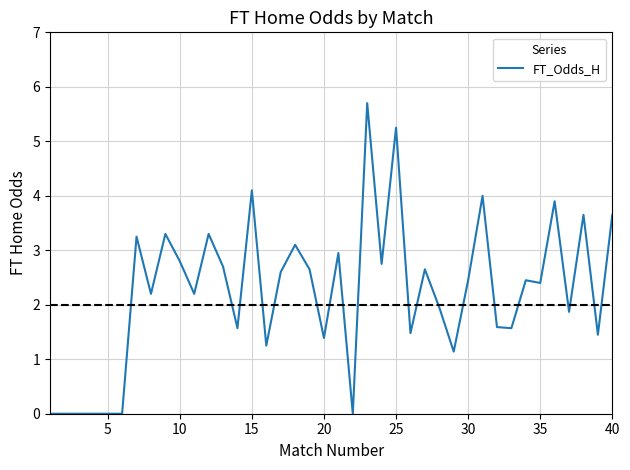

What is the greatest value displayed?

5.7